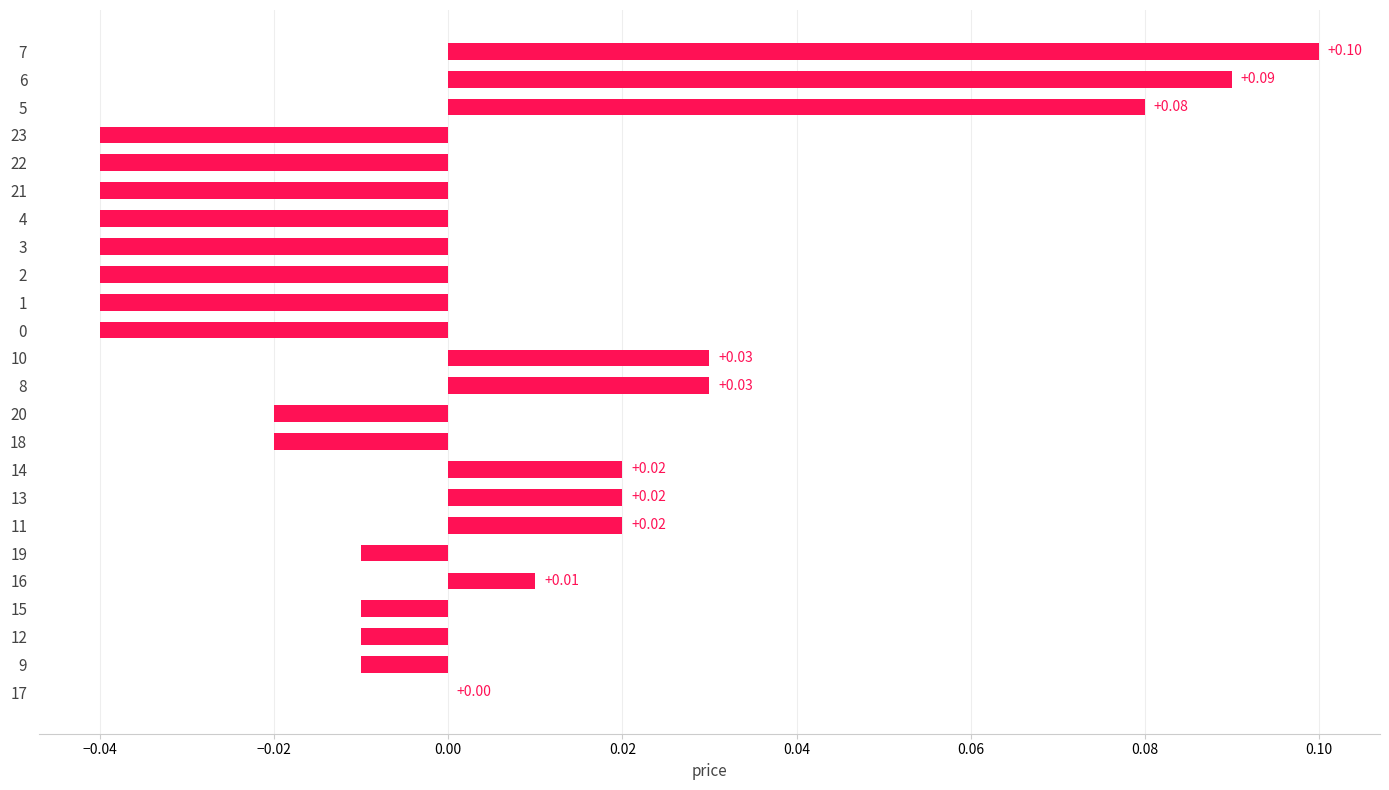

Which has a higher value, 20 or 19?

19